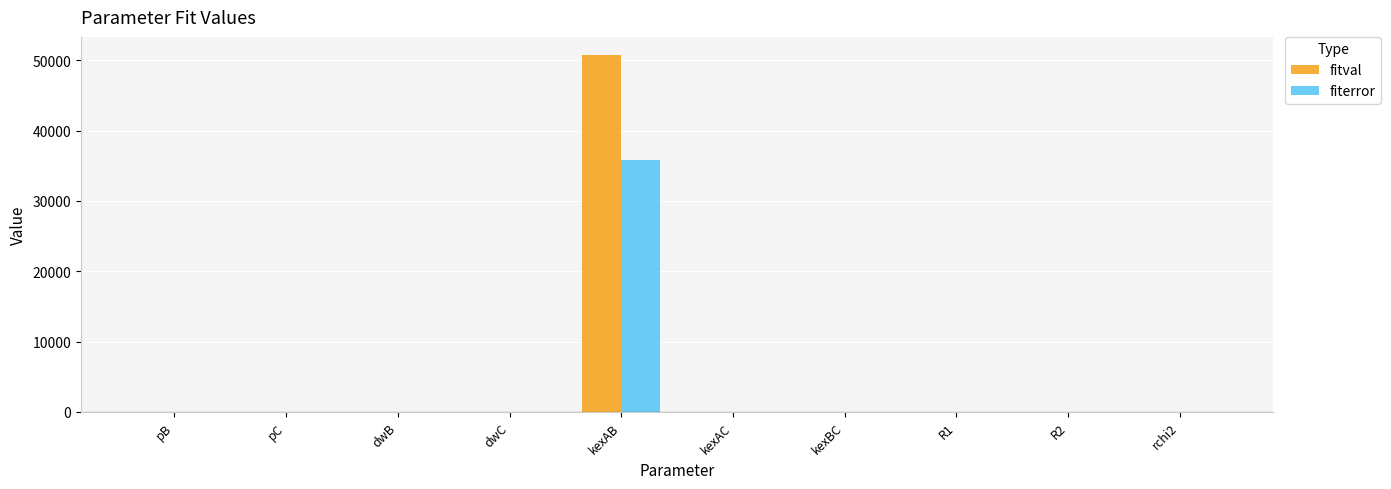

At which category is the sum across all series the highest?

kexAB